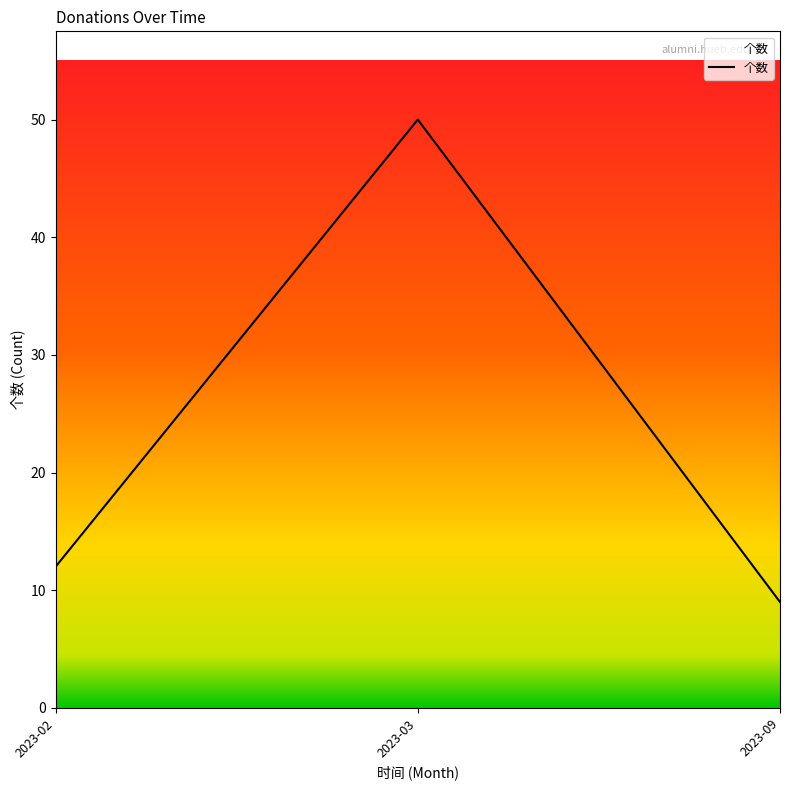

Count the number of data series in this chart.

1